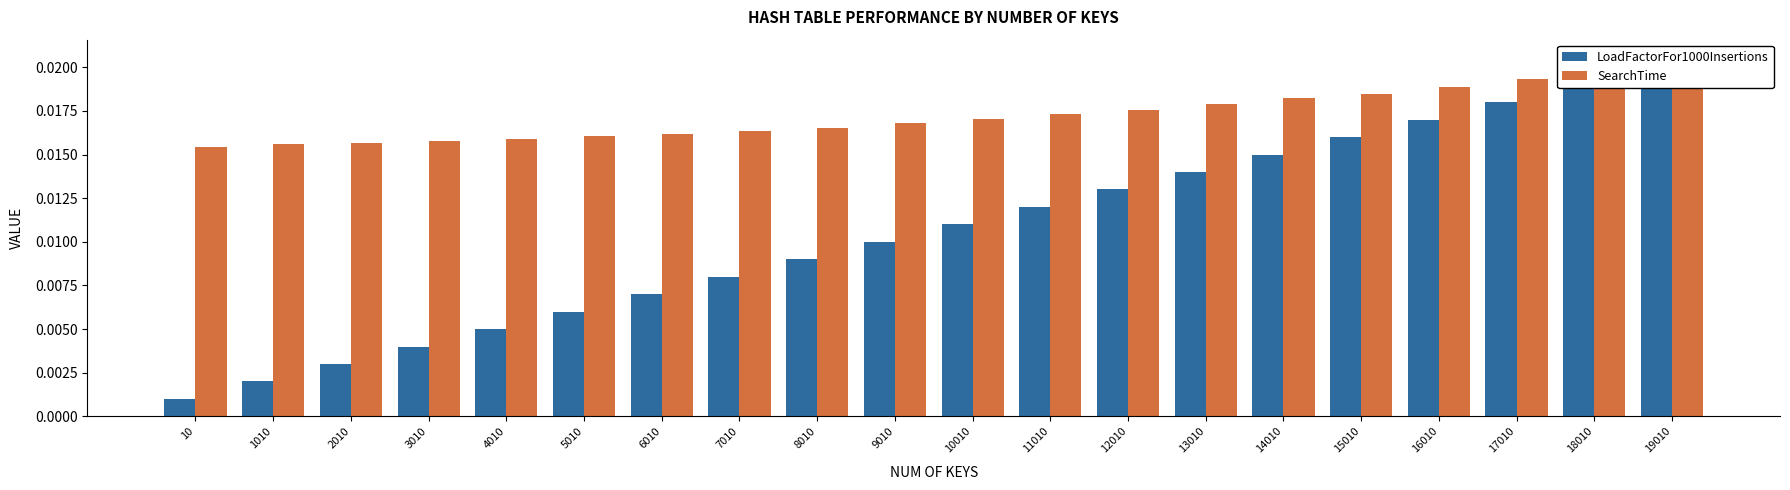

Is the value of LoadFactorFor1000Insertions at 10 greater than the value of SearchTime at 19010?

No